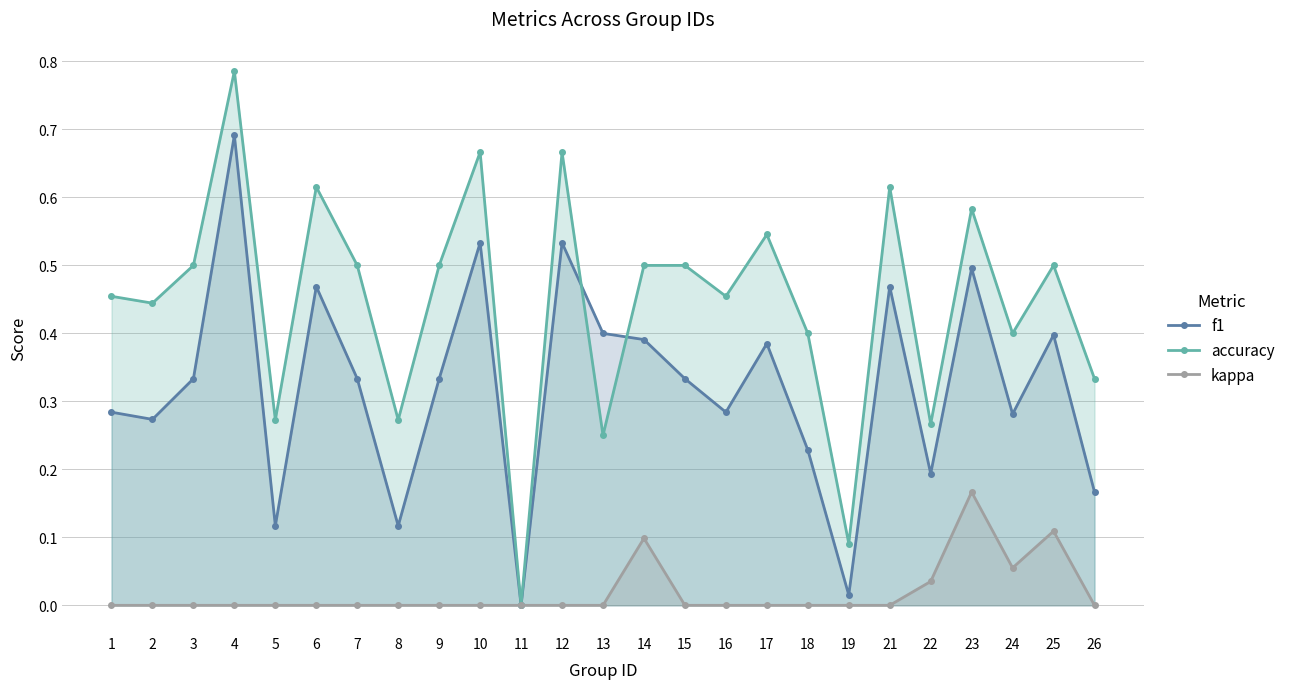

The f1 series shows 0.7 at 17. True or false?

False